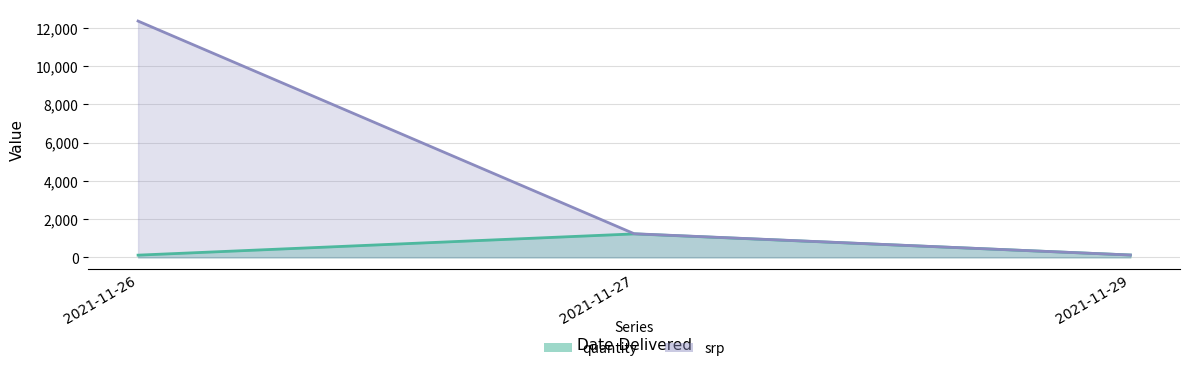

What is the difference between the maximum and second lowest values in the srp series?

1104